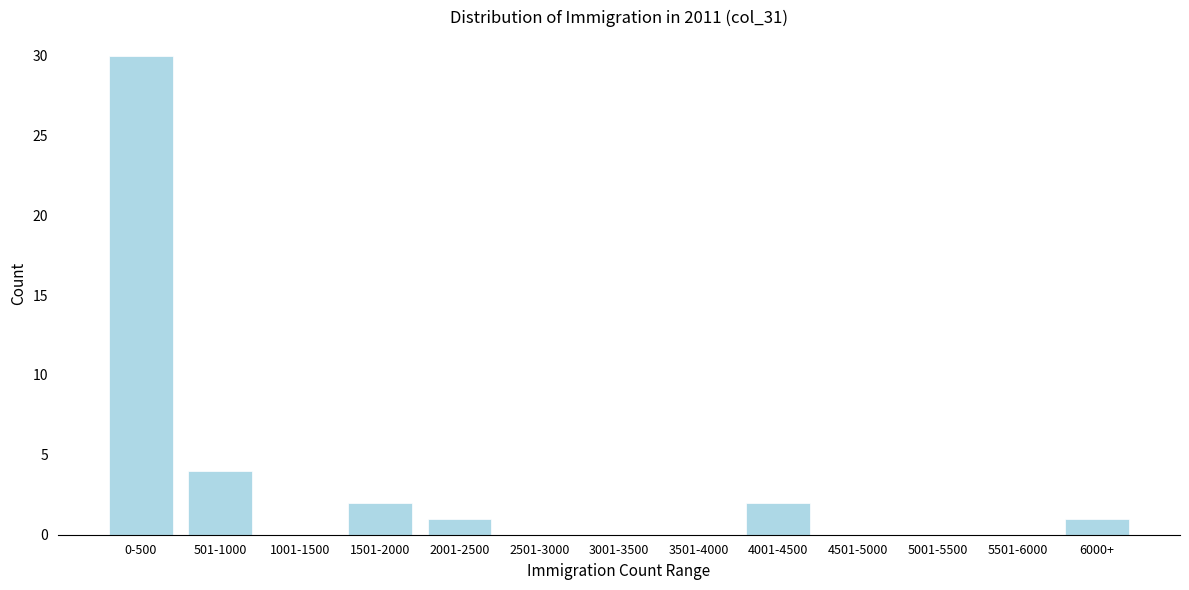

Reading left to right, extract all data points from this chart.

0-500=30	501-1000=4	1001-1500=0	1501-2000=2	2001-2500=1	2501-3000=0	3001-3500=0	3501-4000=0	4001-4500=2	4501-5000=0	5001-5500=0	5501-6000=0	6000+=1